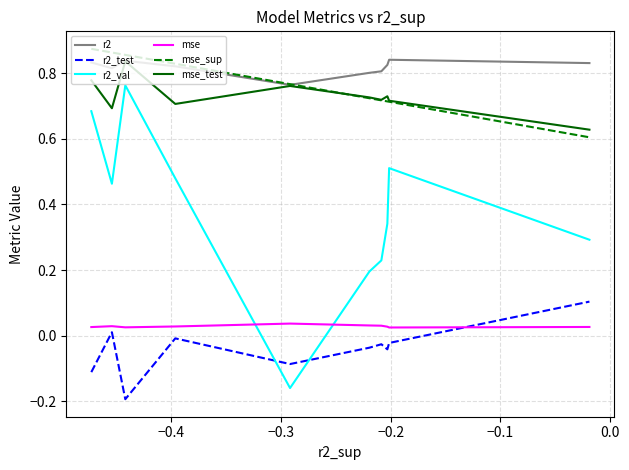

Does the chart display data point markers on the line(s)?

No